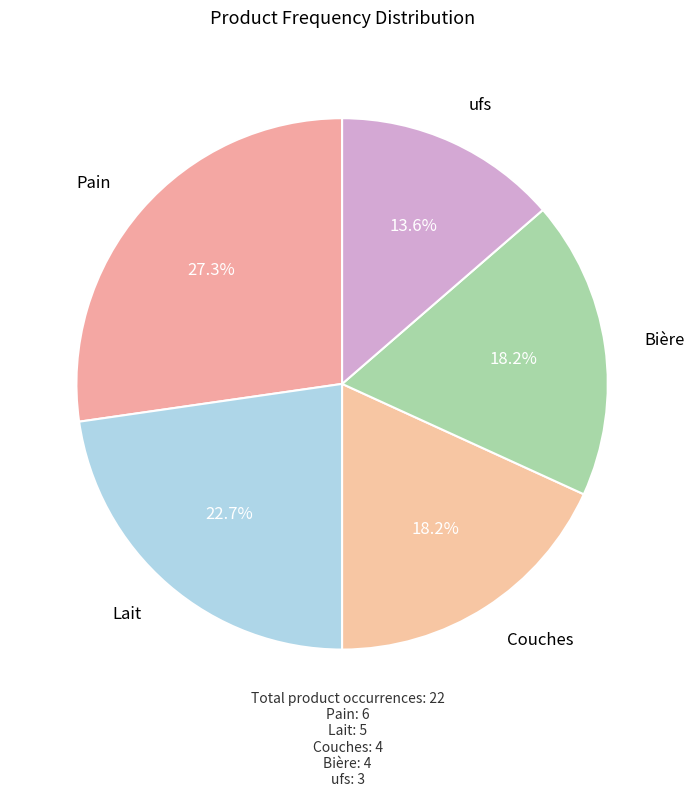

Does Bière represent more than half of the total?

No